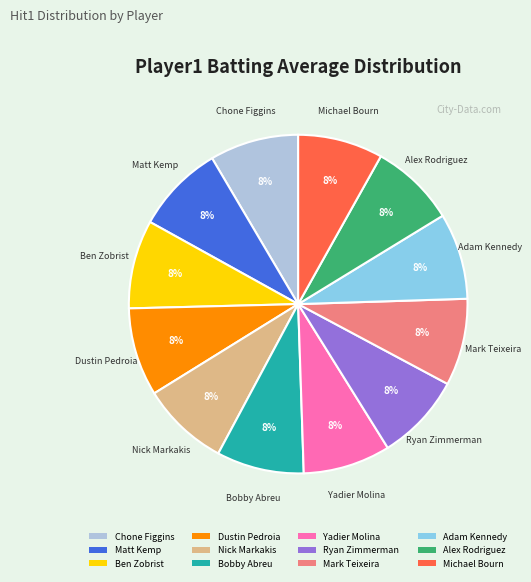

True or false: Mark Teixeira accounts for 1% of the total.

False